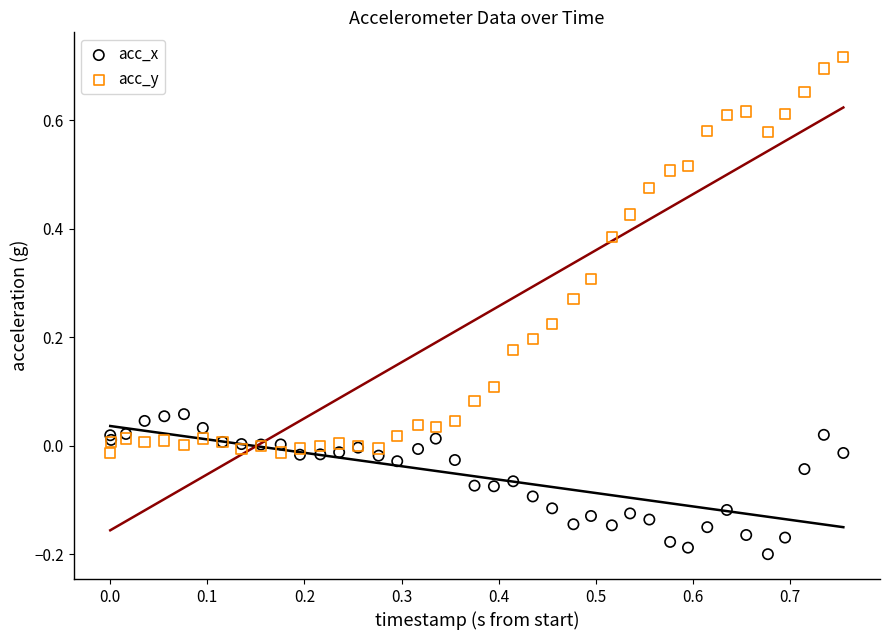

Which series reaches the maximum Y coordinate?

acc_y